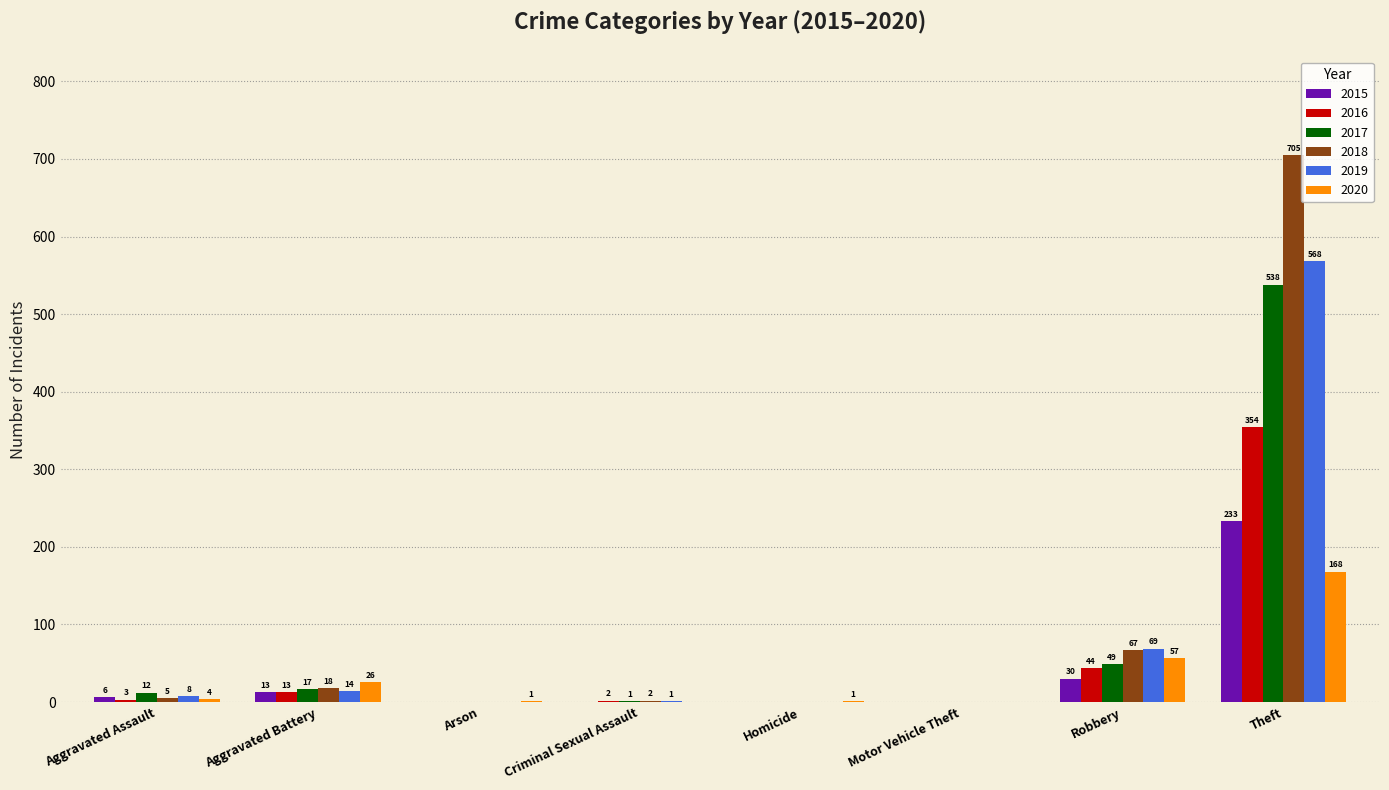

What is the sum of all 2016 values?

416